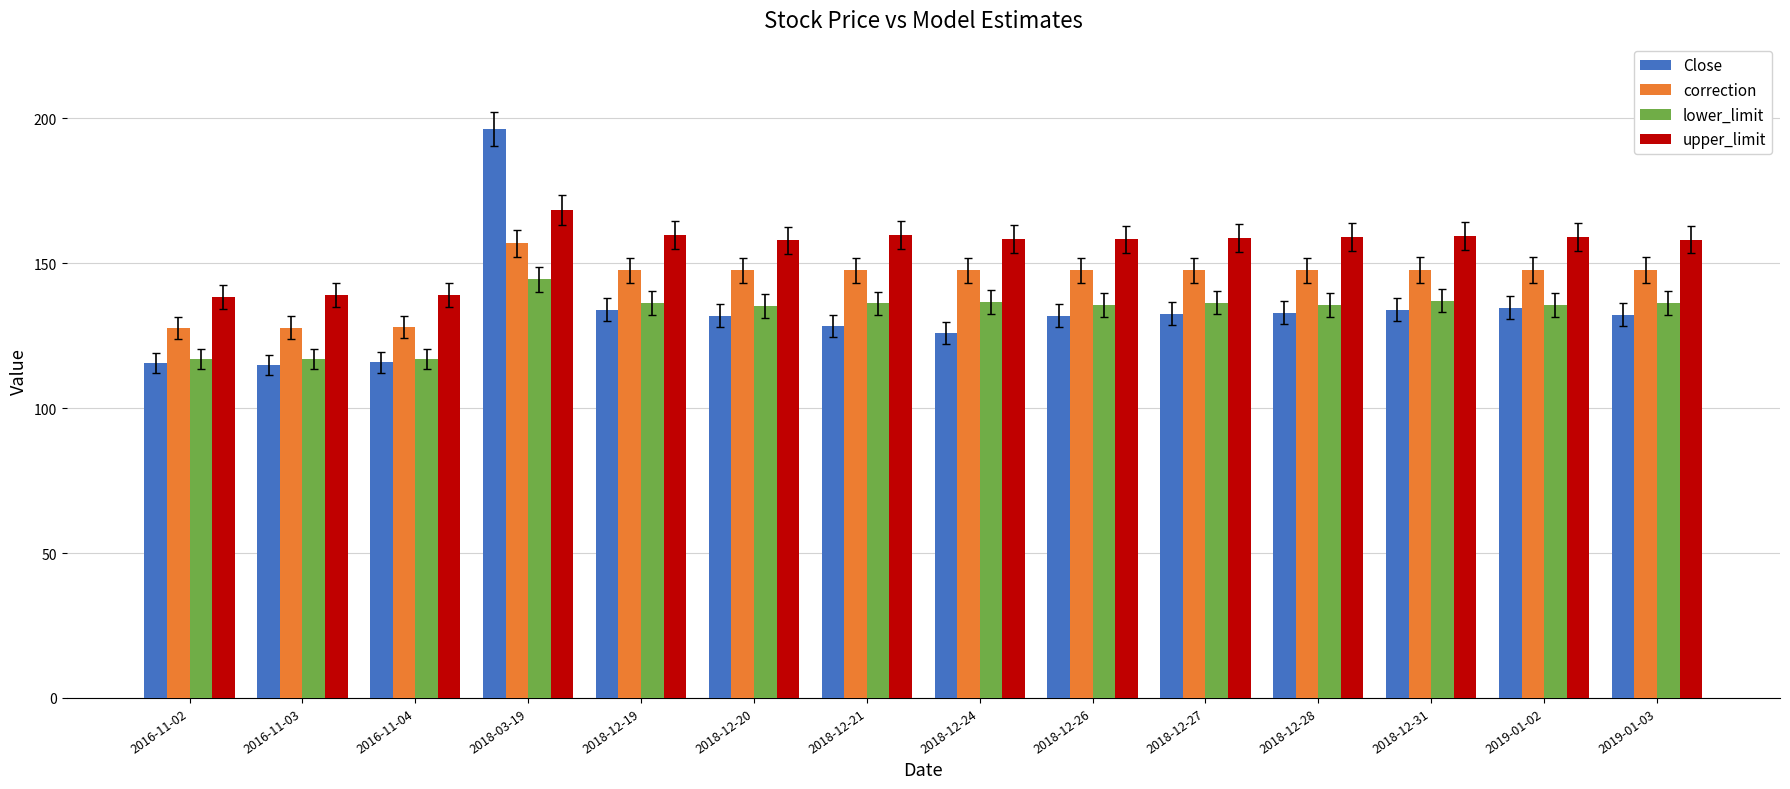

What are all the series names shown in the legend?

Close, correction, lower_limit, upper_limit